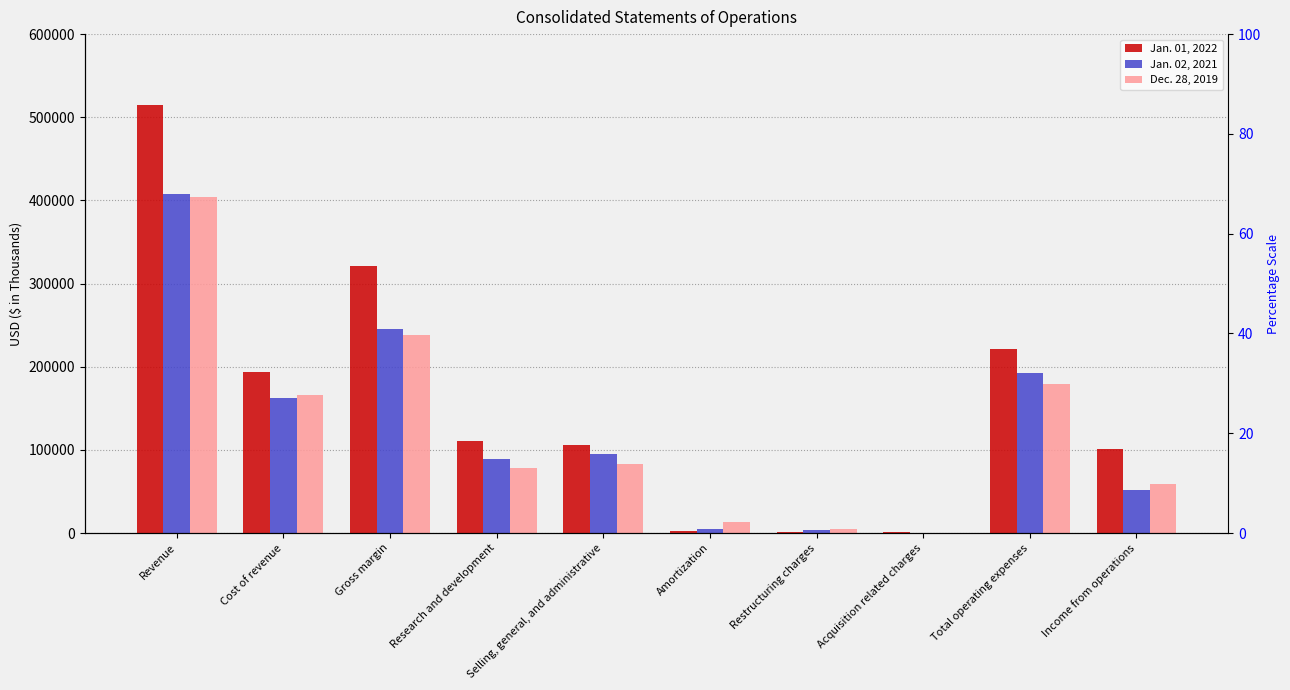

What is the label of the 6th bar from the left?

Amortization